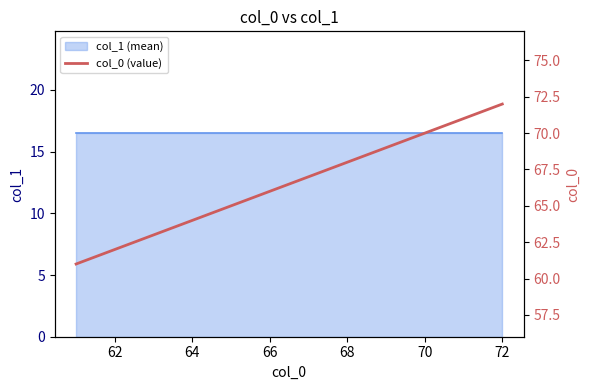

How many data points does each series have?

12